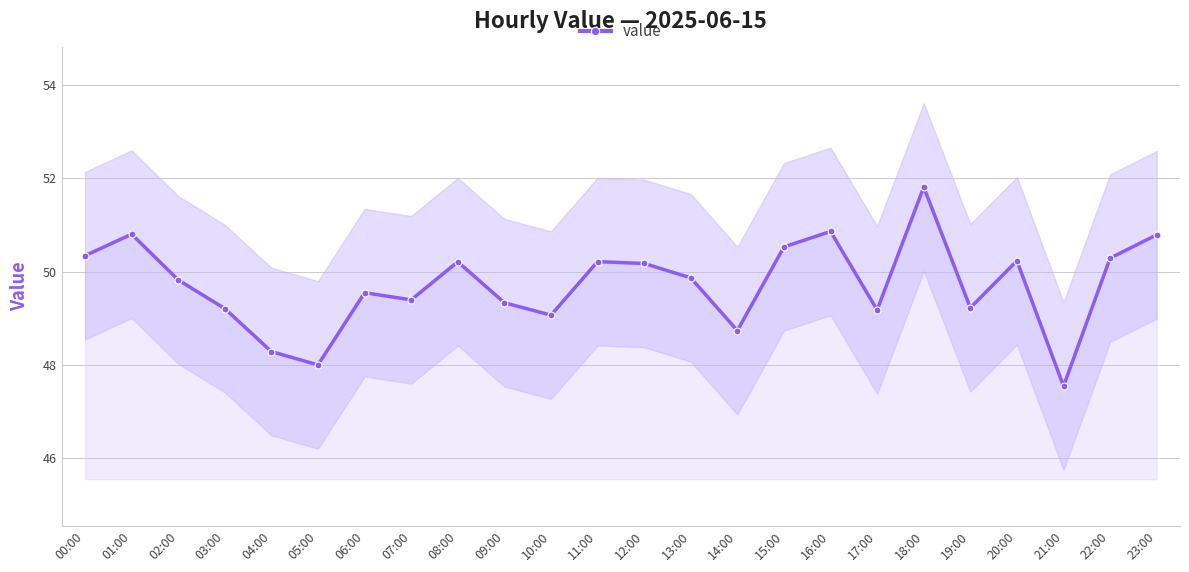

The value at 12:00 is 33.9. True or false?

False